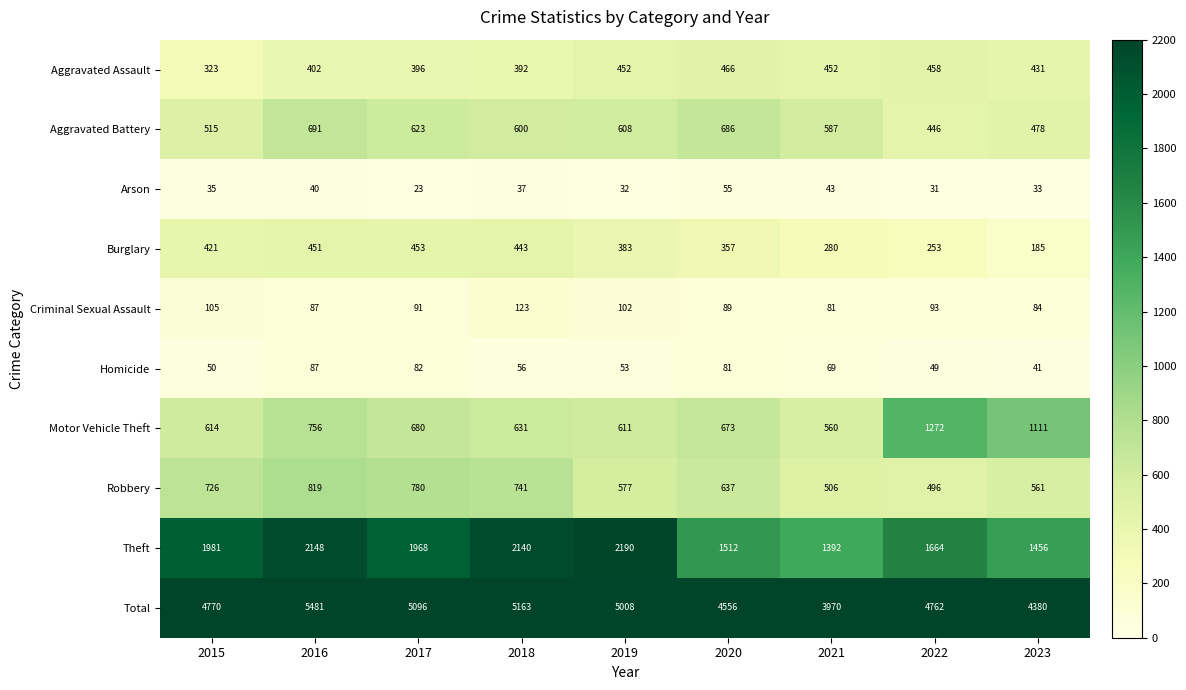

Is the value of Aggravated Assault at 2021 greater than the value of Aggravated Battery at 2018?

No